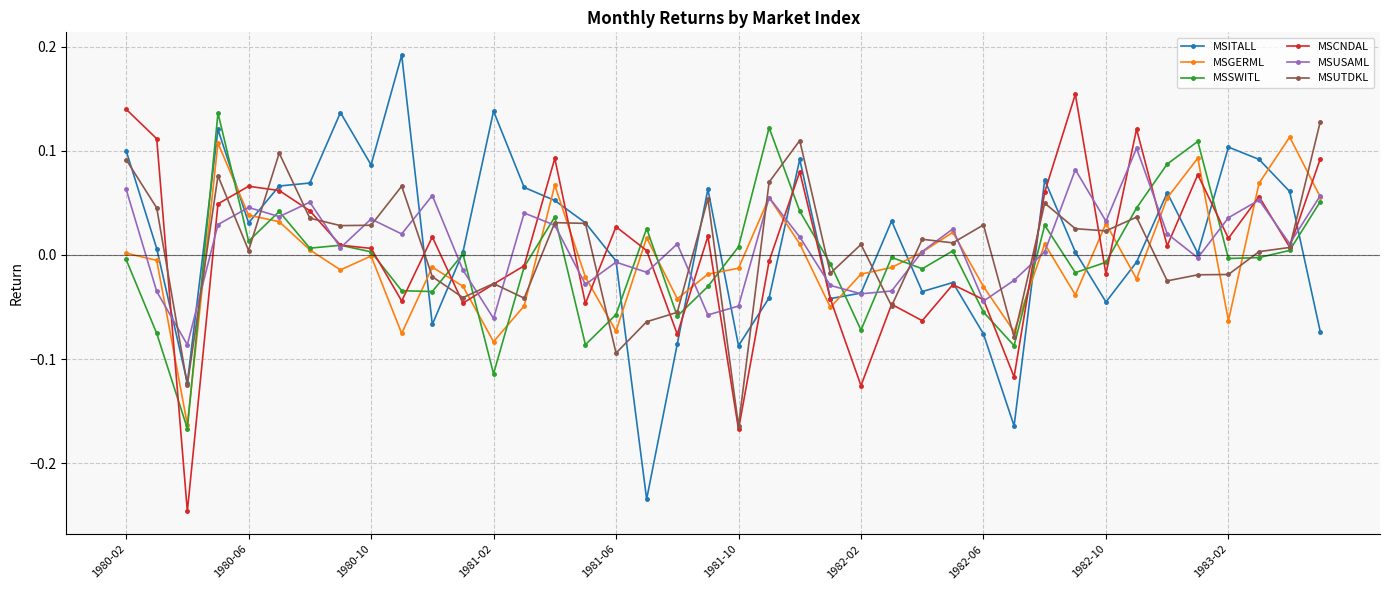

True or false: MSITALL and MSGERML cross at least once.

True